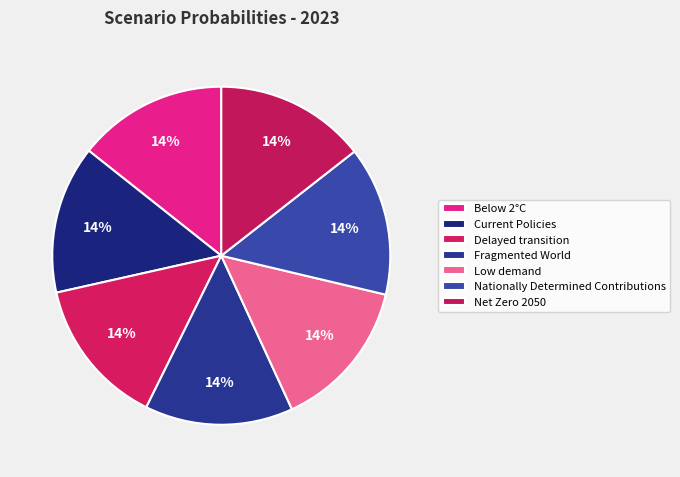

Is the sum of Delayed transition and Low demand greater than half?

No